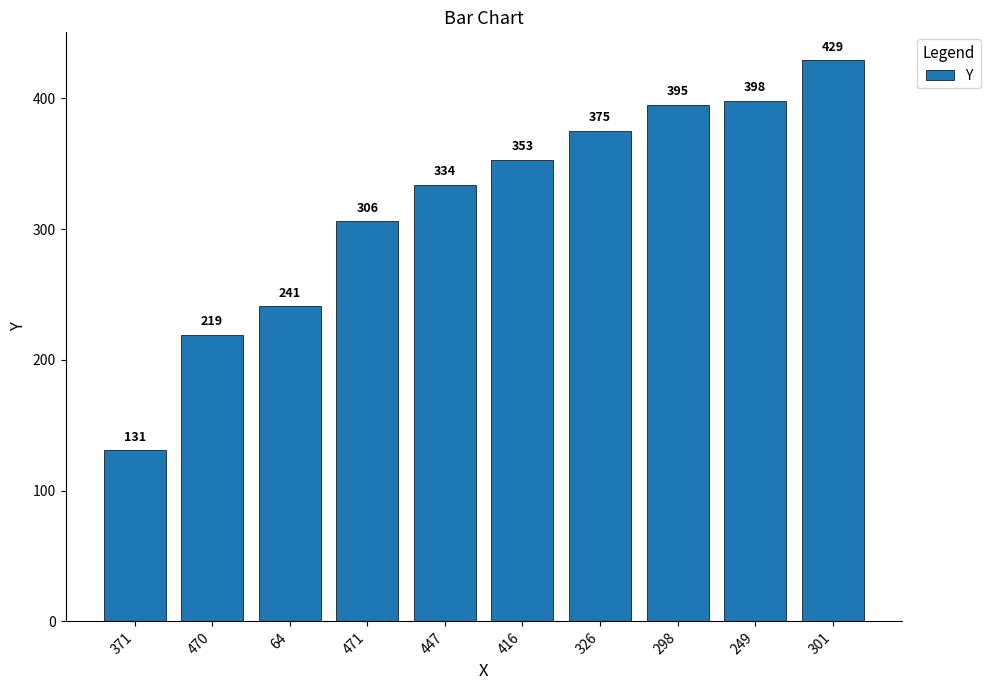

The value at 371 is 131. True or false?

True